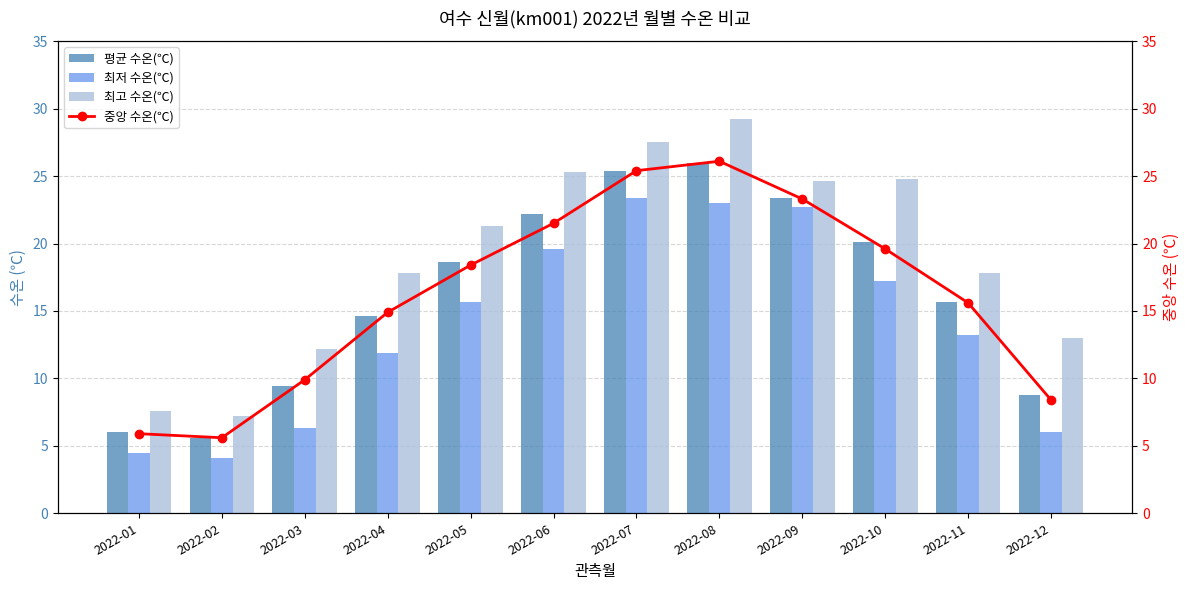

What is the sum of the 최고 수온(℃) values at 2022-11 and 2022-02?

25.0